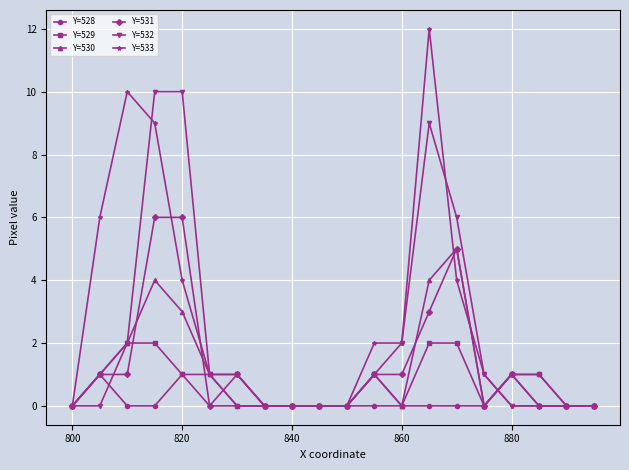

True or false: Y=528 and Y=533 intersect in this chart.

True